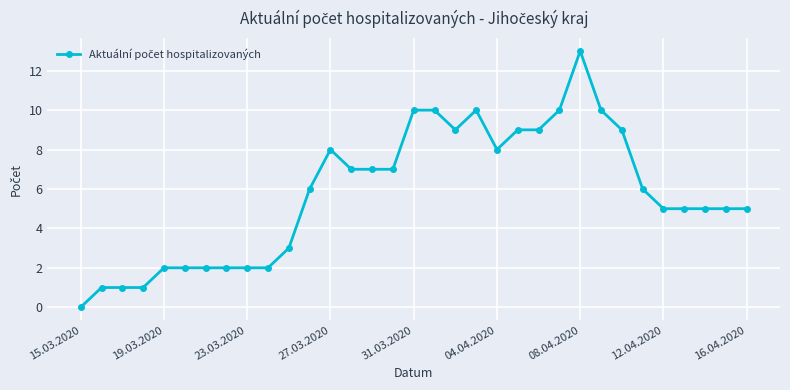

What is the difference between the second highest and minimum values?

10